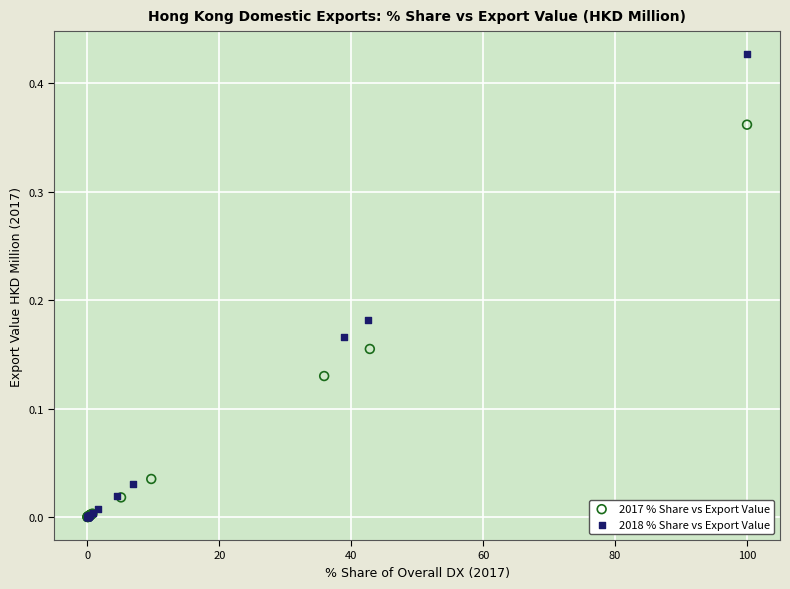

What are all the series names shown in the legend?

2017 % Share vs Export Value, 2018 % Share vs Export Value